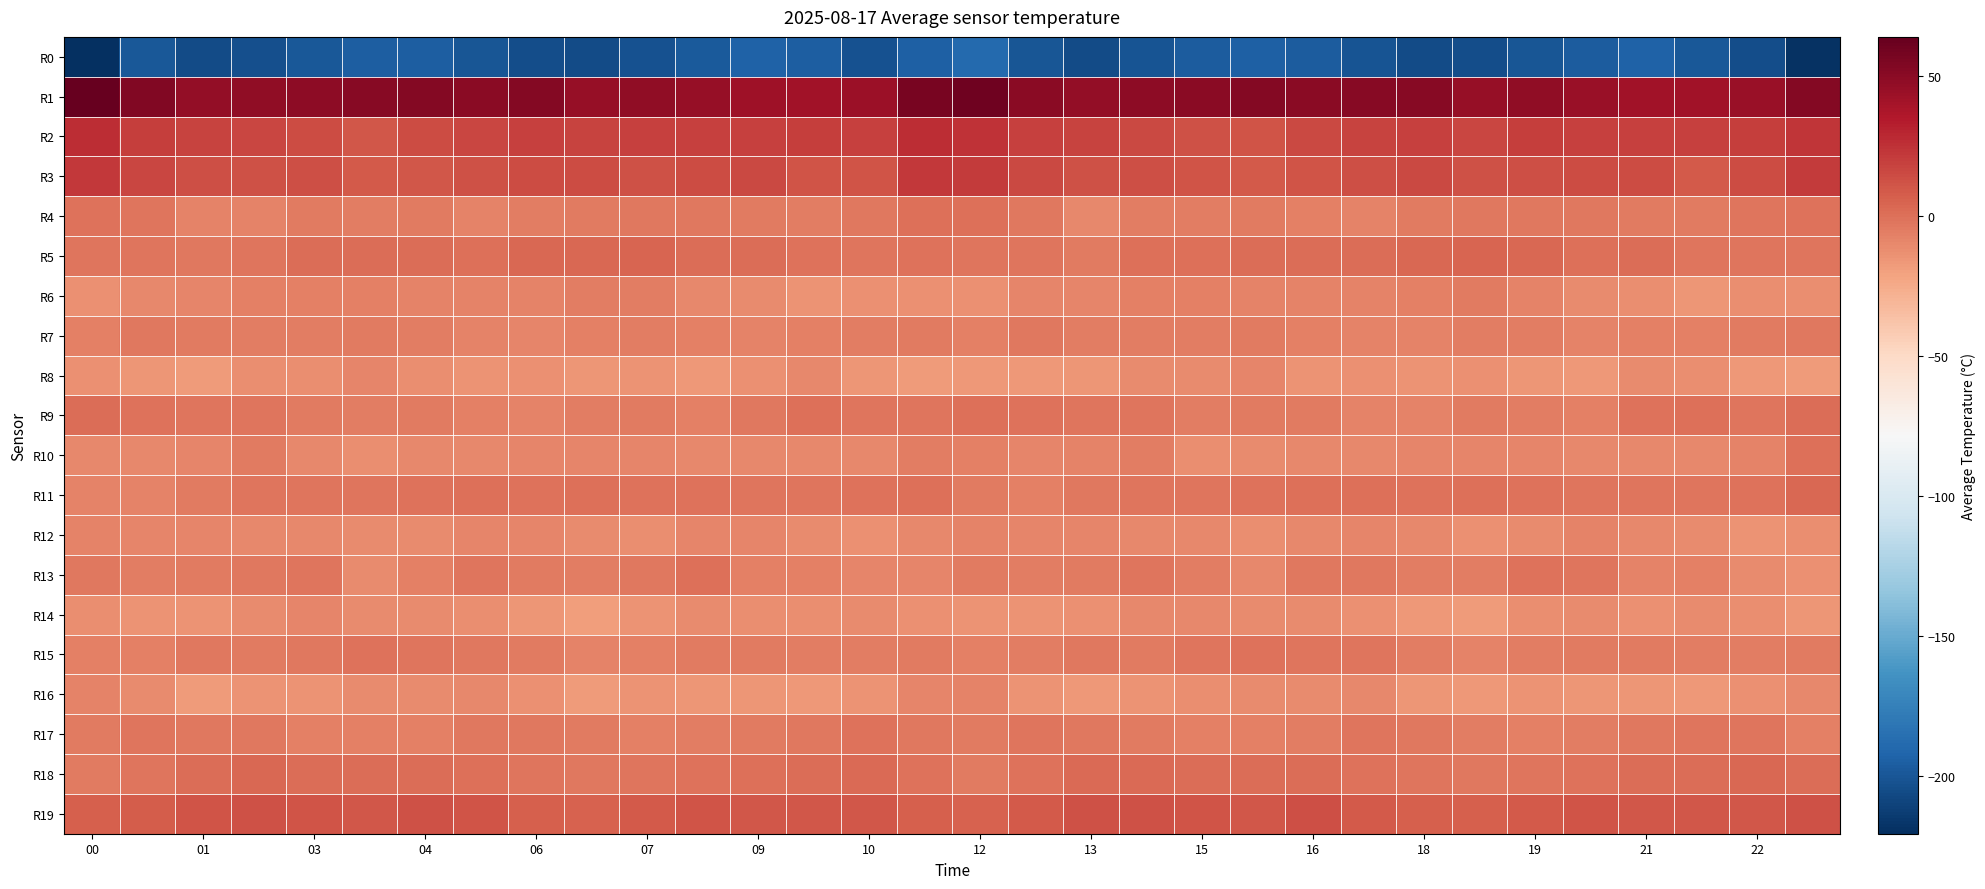

Rank the series by their maximum value, from highest to lowest.

R1, R2, R3, R19, R5, R11, R18, R9, R10, R4, R13, R15, R17, R7, R6, R12, R16, R8, R14, R0